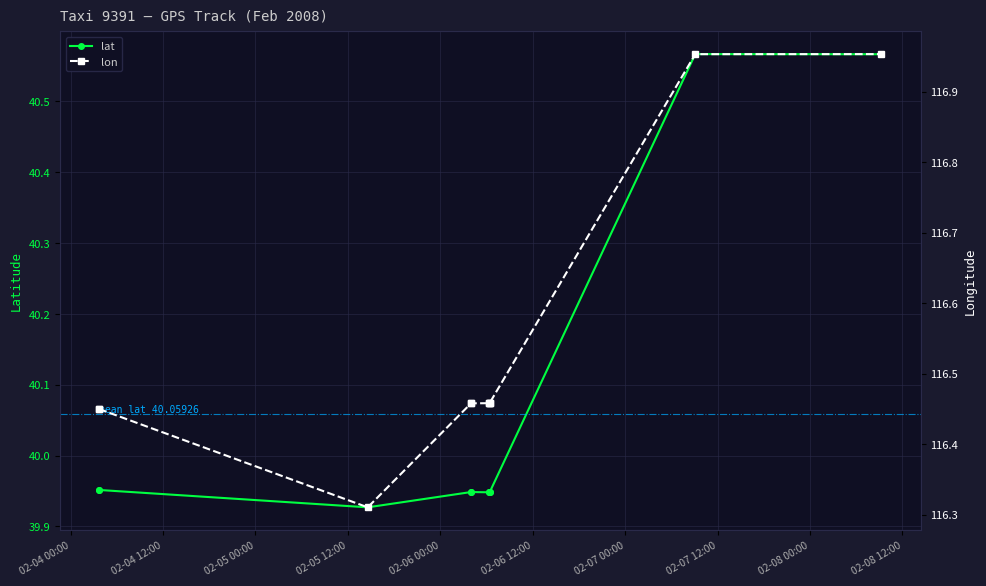

At which category is the sum across all series the highest?

02-08 12:00